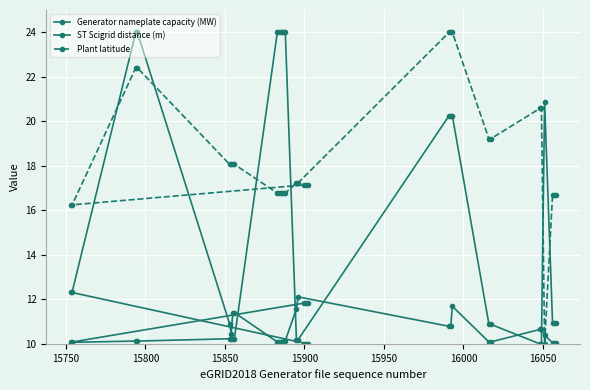

How many lines are shown in the chart?

3